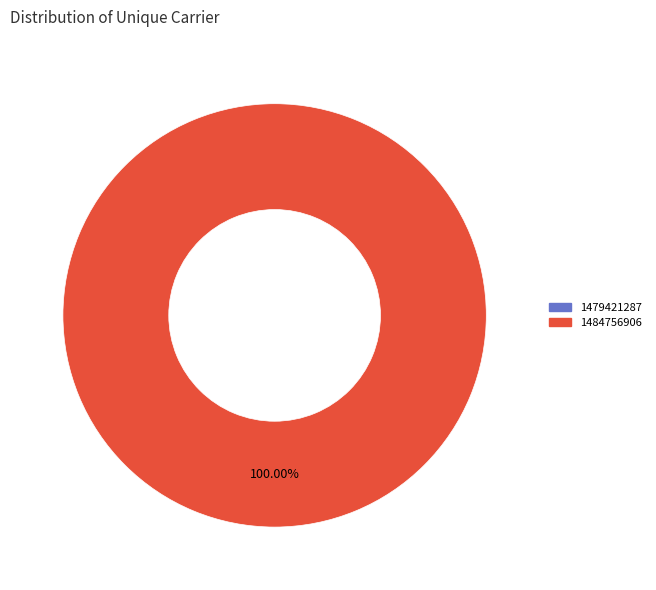

How many slices are in this pie chart?

2